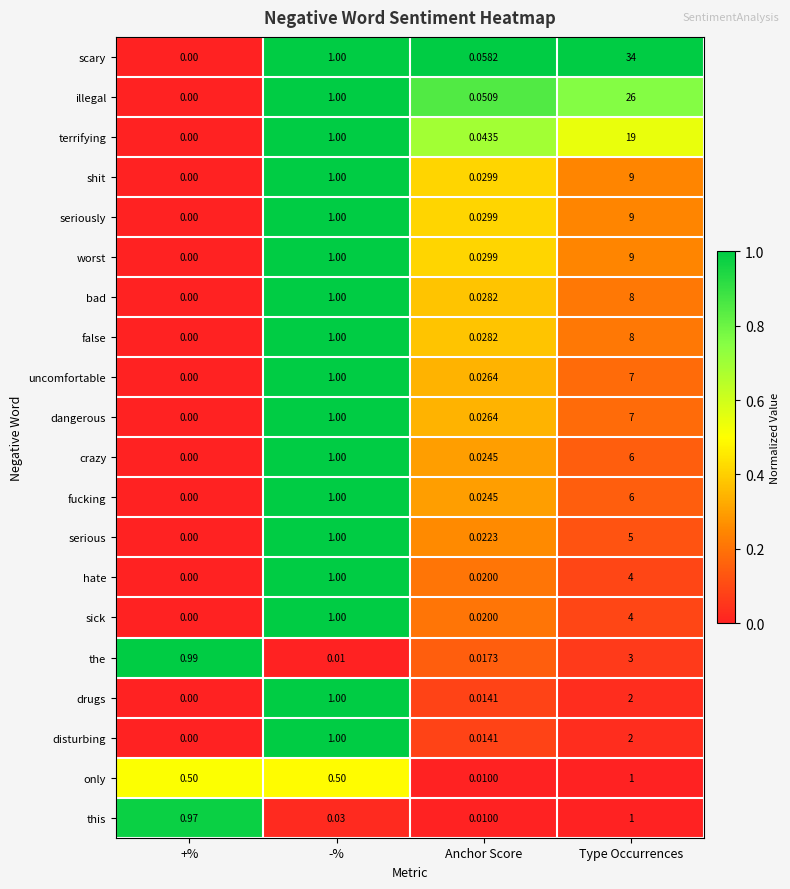

Rank the categories by drugs value from lowest to highest.

+%, Anchor Score, -%, Type Occurrences